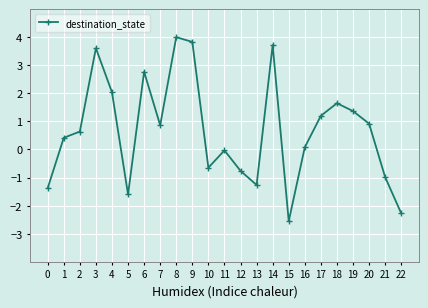

What is the approximate value at 4?

2.0